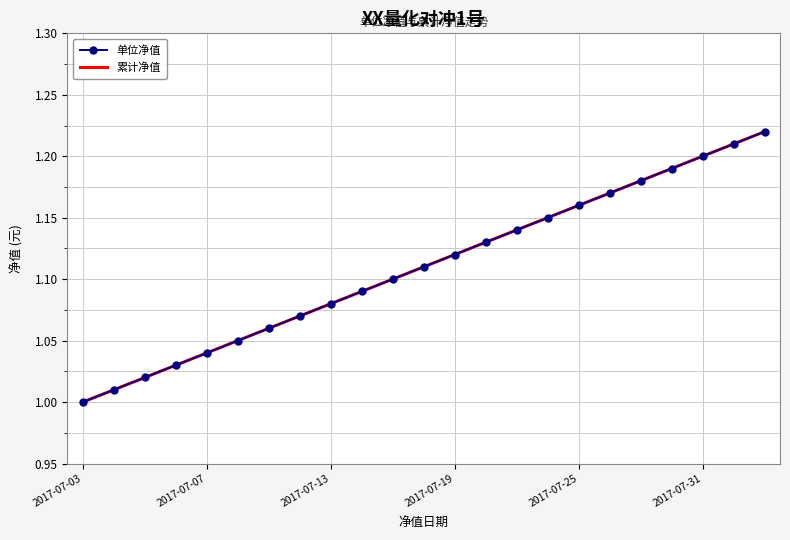

True or false: 单位净值 and 累计净值 cross at least once.

False